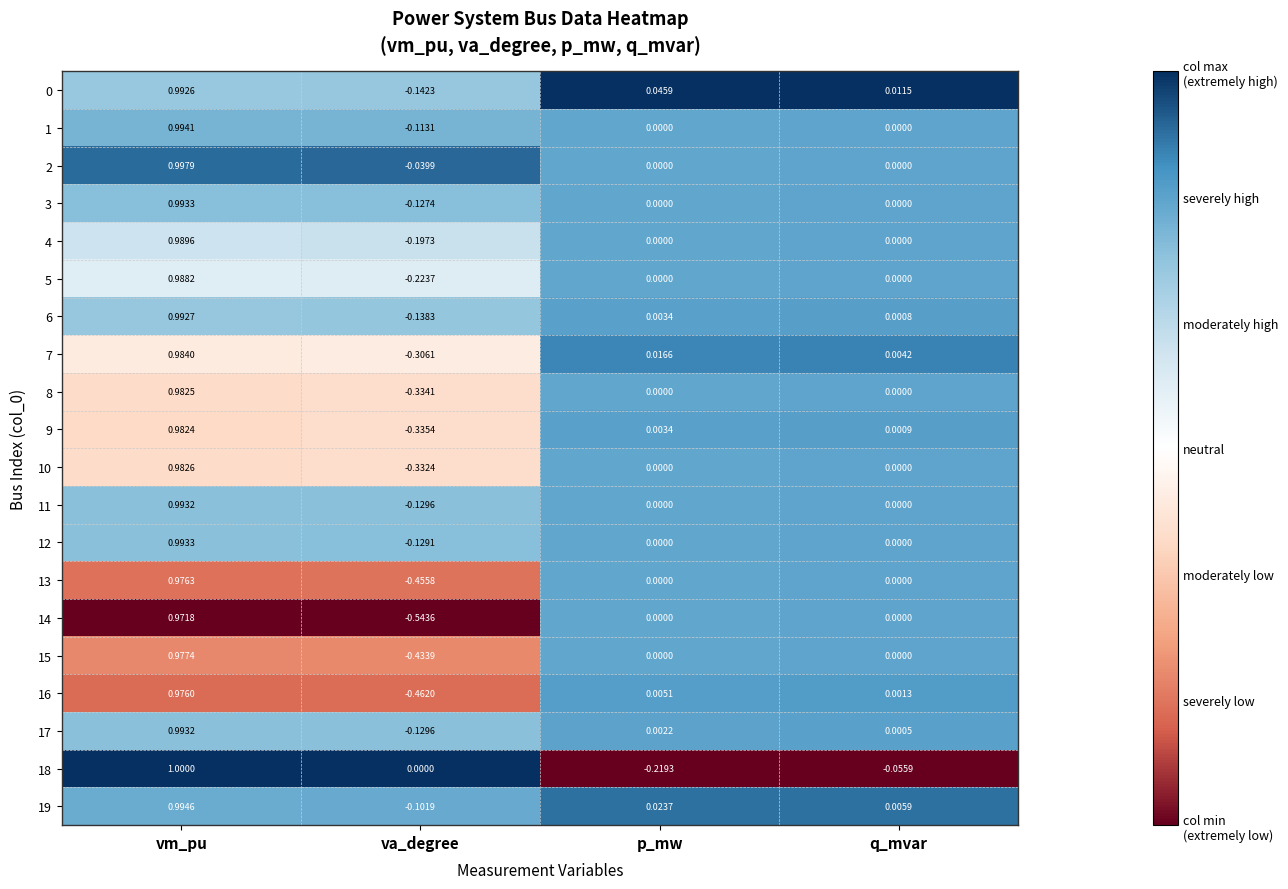

Is the value of 0 at p_mw greater than the value of 9 at va_degree?

Yes